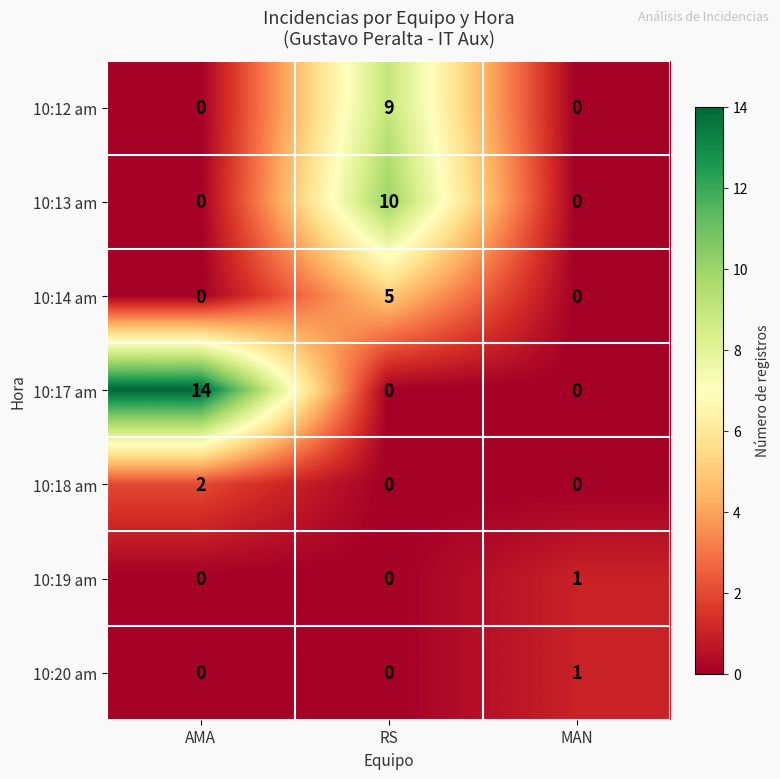

Reading left to right, transcribe all the data shown in this chart.

10:12 am: AMA=0	RS=9	MAN=0
10:13 am: AMA=0	RS=10	MAN=0
10:14 am: AMA=0	RS=5	MAN=0
10:17 am: AMA=14	RS=0	MAN=0
10:18 am: AMA=2	RS=0	MAN=0
10:19 am: AMA=0	RS=0	MAN=1
10:20 am: AMA=0	RS=0	MAN=1